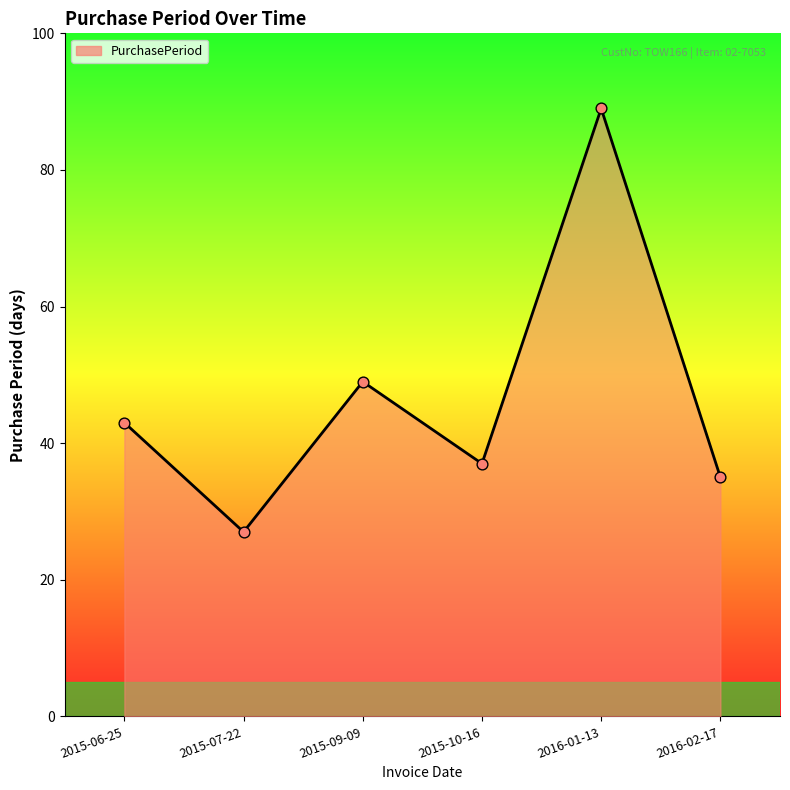

What is the ratio of the value at 2016-01-13 to the value at 2015-09-09?

1.8